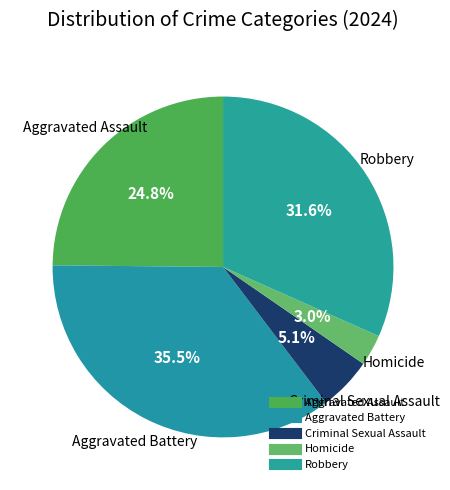

What is the smallest slice in the pie chart?

Homicide